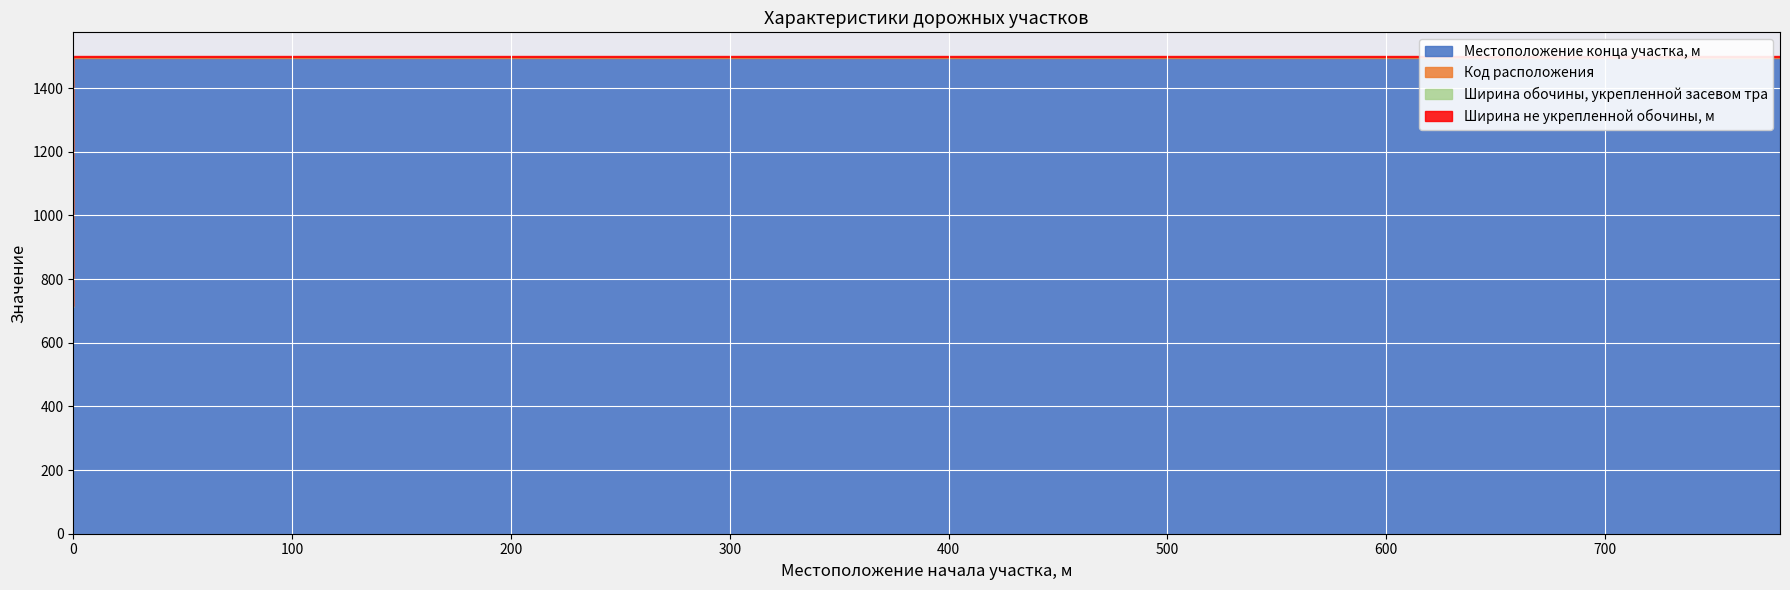

What is the minimum value for Ширина не укрепленной обочины, м?

2.0